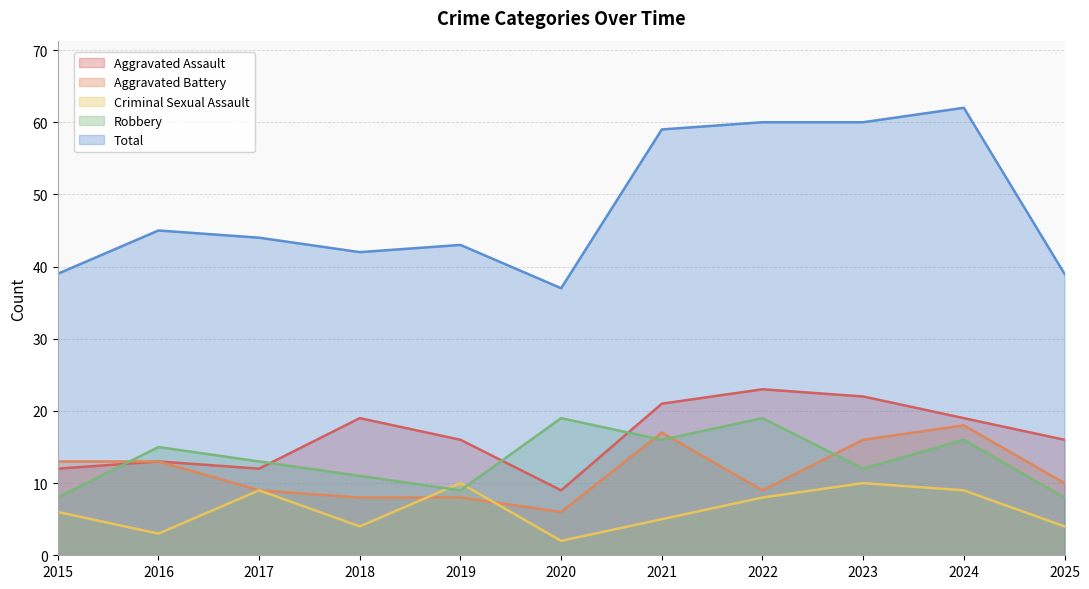

How many categories are shown in the chart?

11